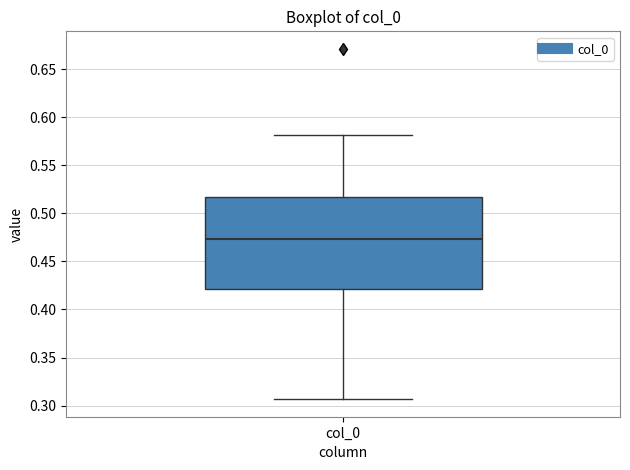

Read this box plot against the y-axis: the position of the median line, the range covered by the box, and the ends of both whiskers. The values are not printed on the chart, so give them approximately, as read against the axis.

median 0.475, box 0.420 to 0.515, whiskers 0.305 to 0.580